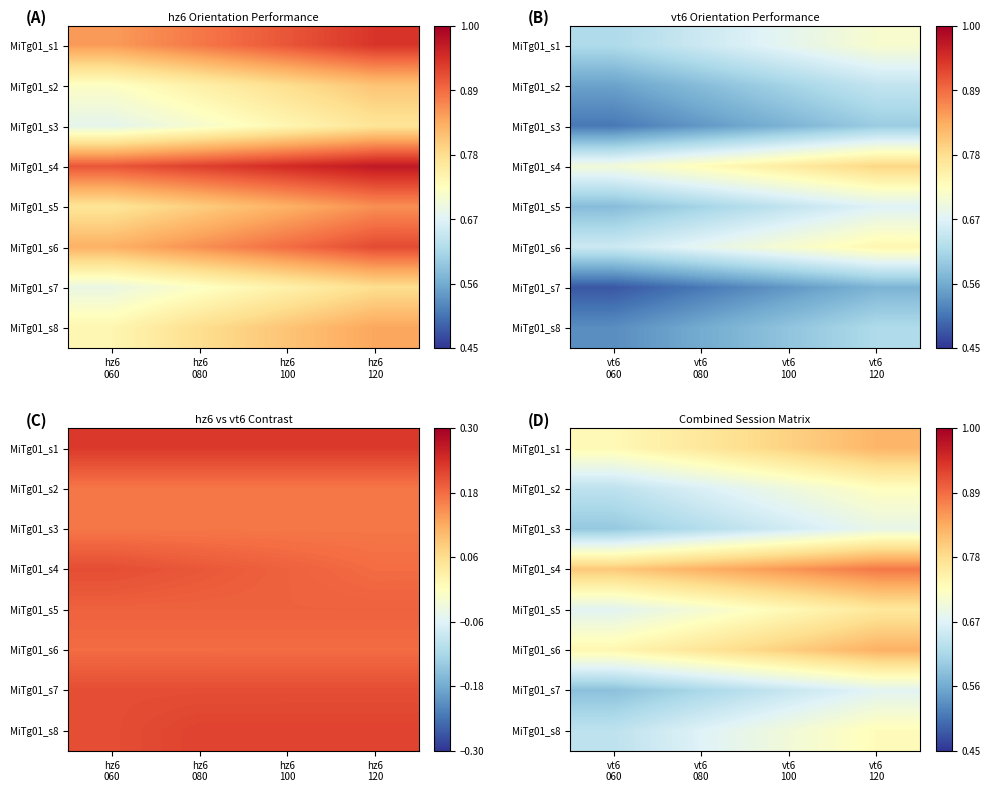

How many MiTg01_s6 values are between 0 and 1?

4